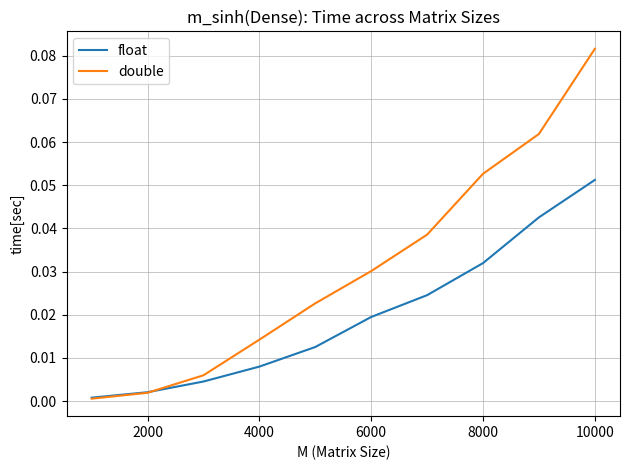

What are all the series names shown in the legend?

float, double